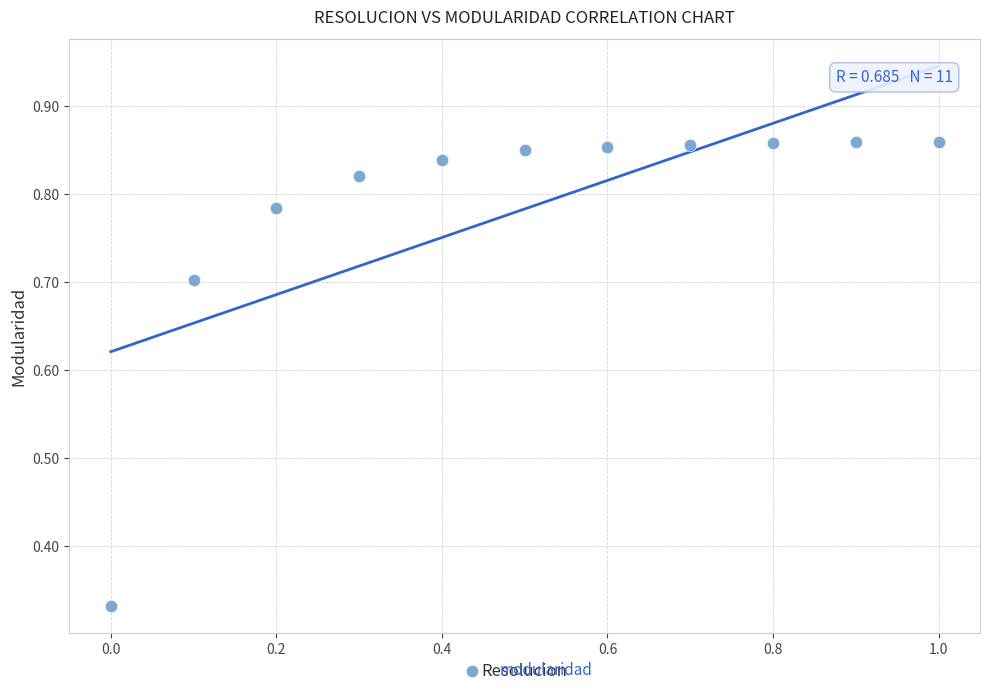

What is the average X value?

0.5